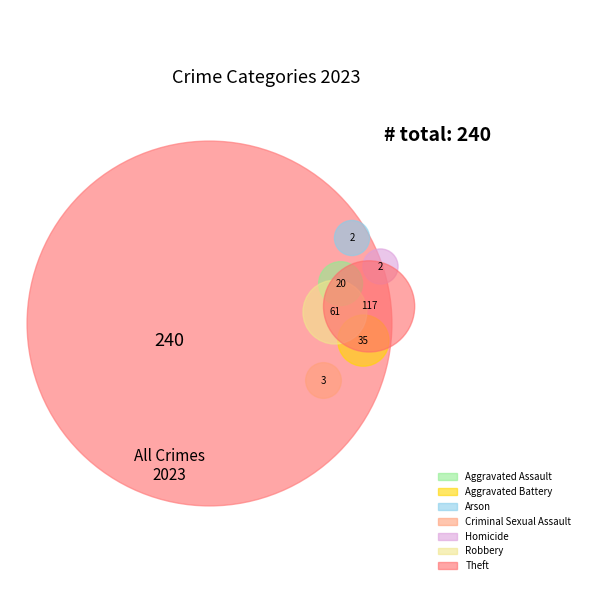

To the nearest percent, what percentage of the pie is Aggravated Assault?

8%